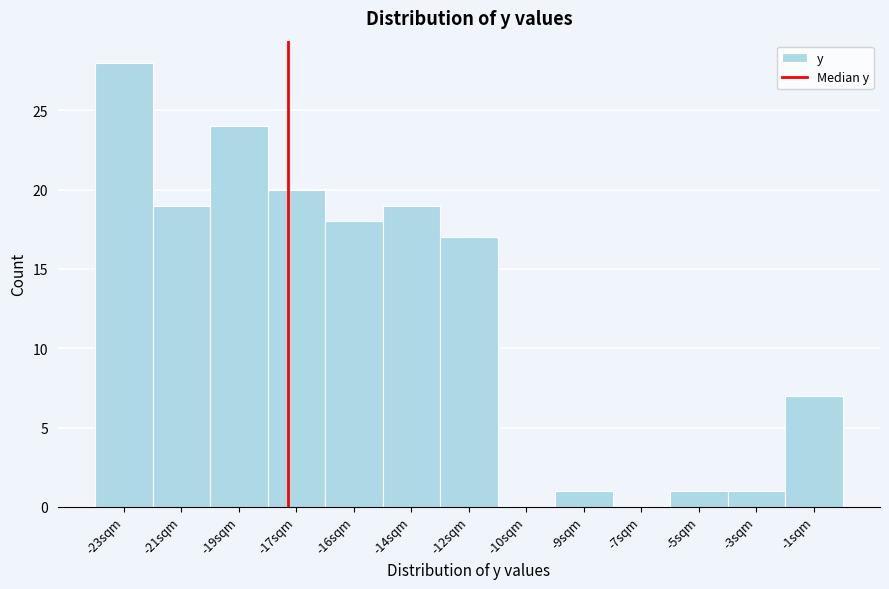

Reading left to right, extract all data points from this chart.

-23sqm=28	-21sqm=19	-19sqm=24	-17sqm=20	-16sqm=18	-14sqm=19	-12sqm=17	-10sqm=0	-9sqm=1	-7sqm=0	-5sqm=1	-3sqm=1	-1sqm=7